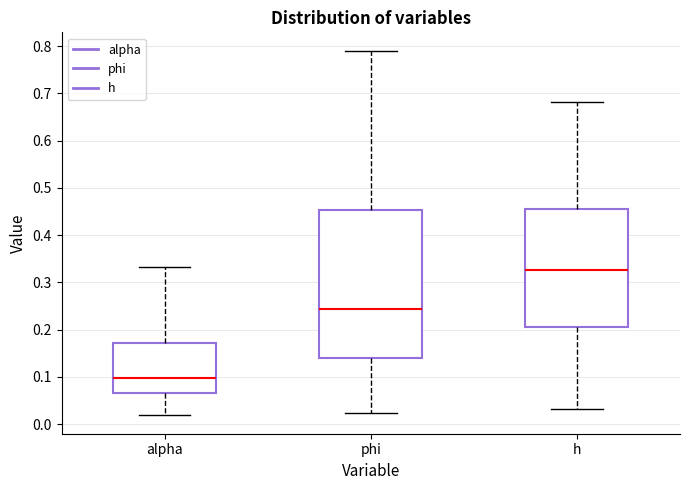

Comparing the boxes themselves (not the whiskers), which one is the tallest?

phi